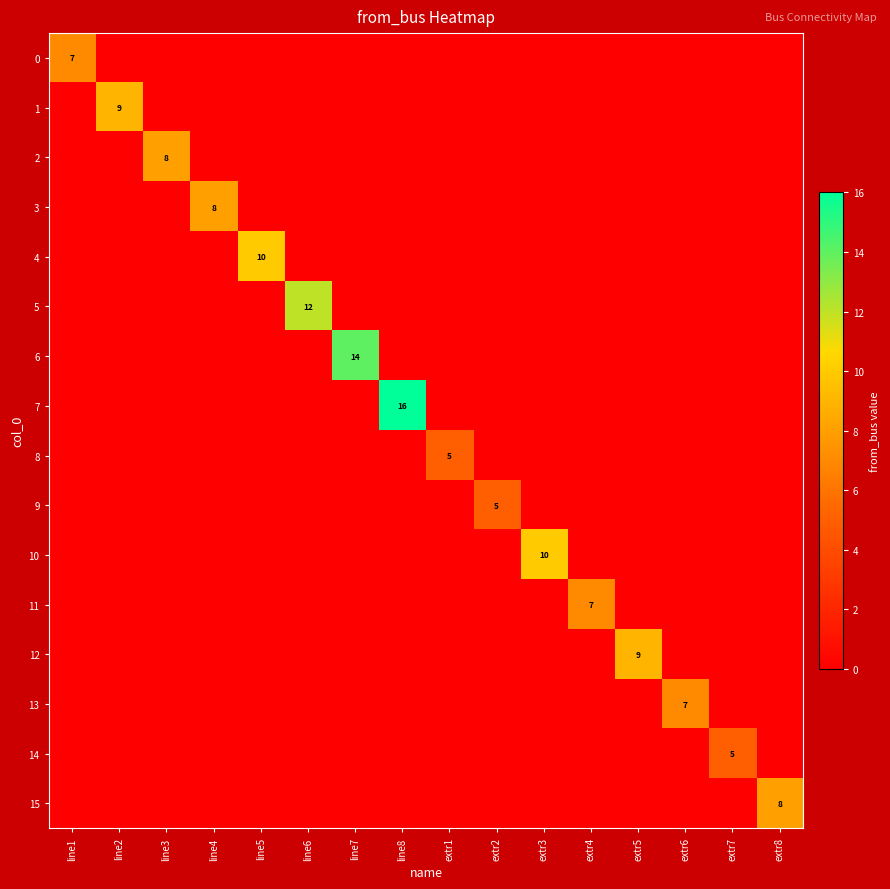

The value of 8 at extr1 is 5. True or false?

True